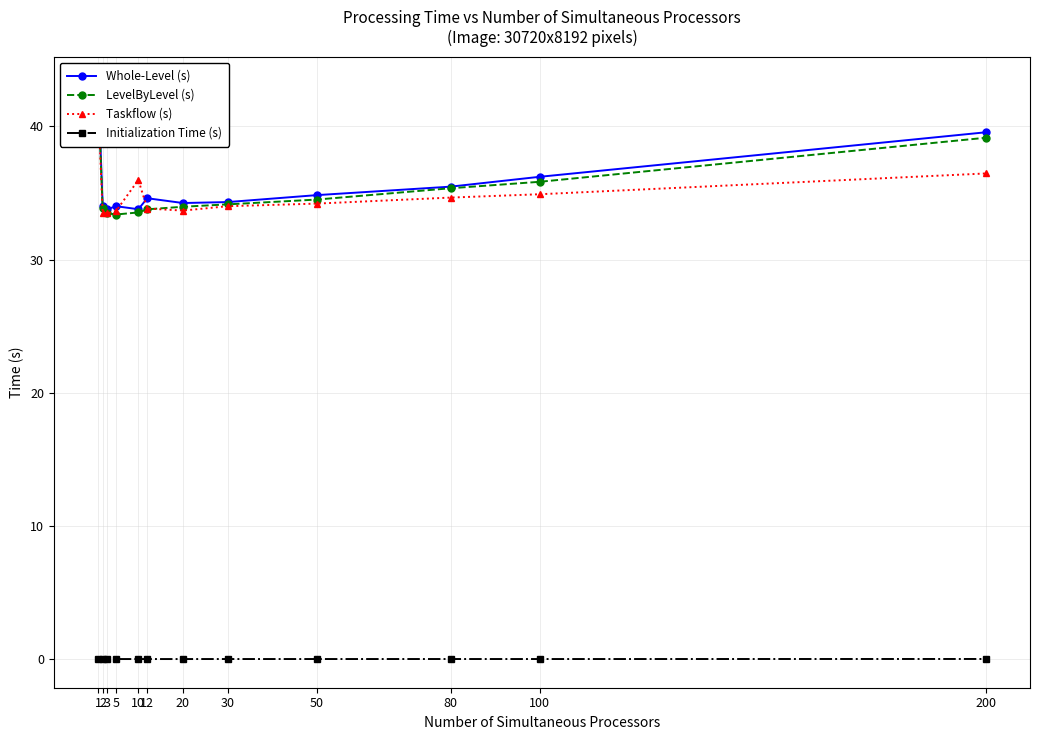

List the labels in order of Taskflow (s) value, largest first.

1, 200, 10, 100, 80, 50, 30, 12, 20, 5, 2, 3